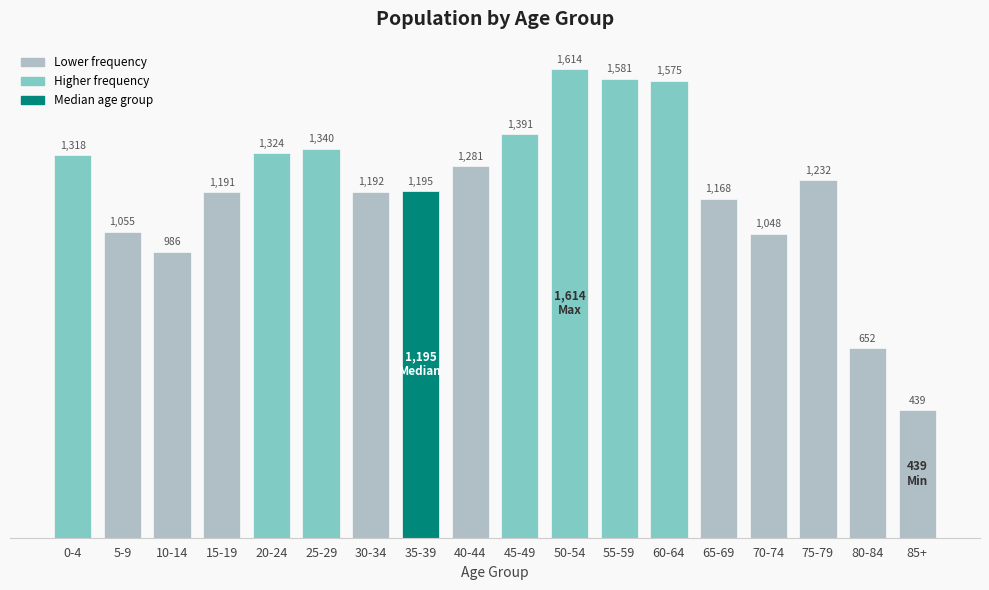

Reading left to right, list all the values displayed in this chart.

0-4=1318	5-9=1055	10-14=986	15-19=1191	20-24=1324	25-29=1340	30-34=1192	35-39=1195	40-44=1281	45-49=1391	50-54=1614	55-59=1581	60-64=1575	65-69=1168	70-74=1048	75-79=1232	80-84=652	85+=439